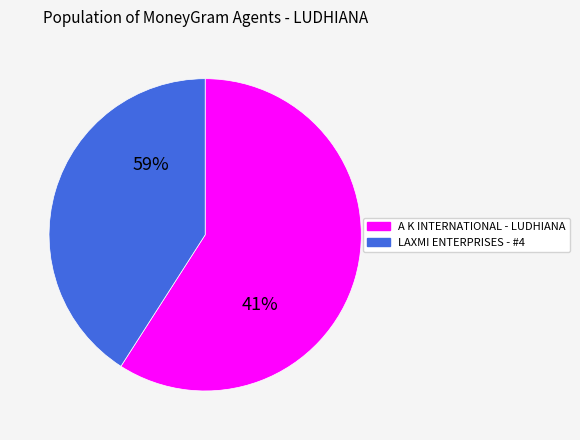

To the nearest percent, what is the difference between the LAXMI ENTERPRISES - #4 and A K INTERNATIONAL - LUDHIANA slice percentages?

18%